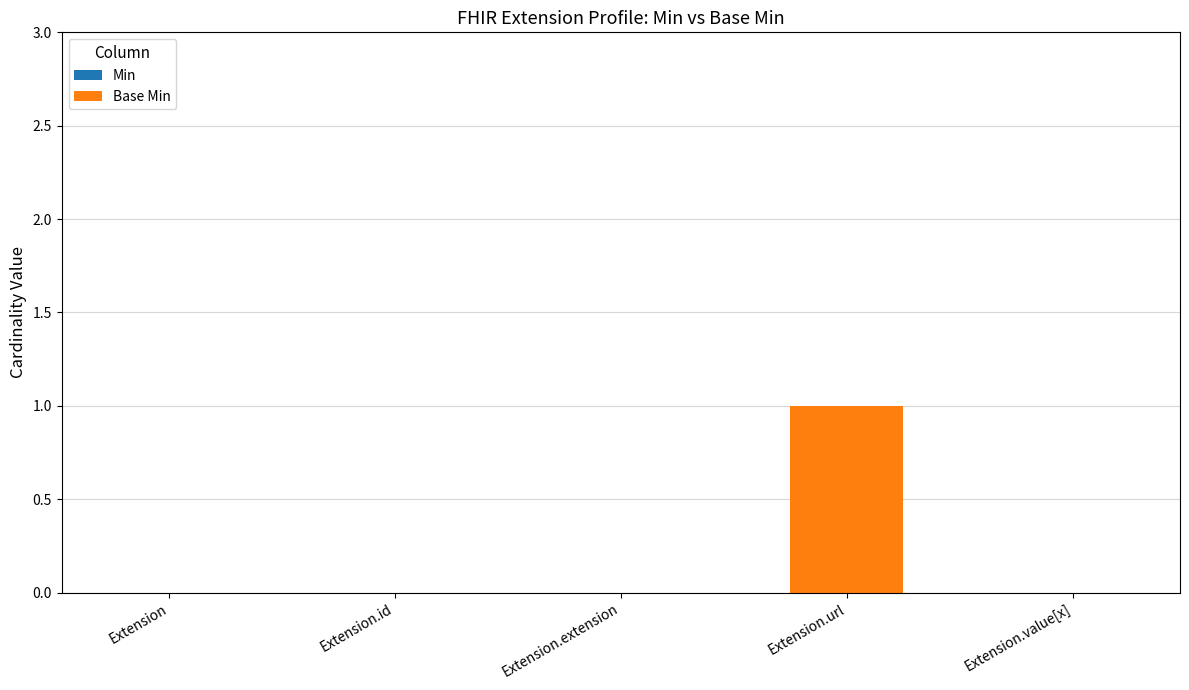

The value at Extension.url is 1. True or false?

True